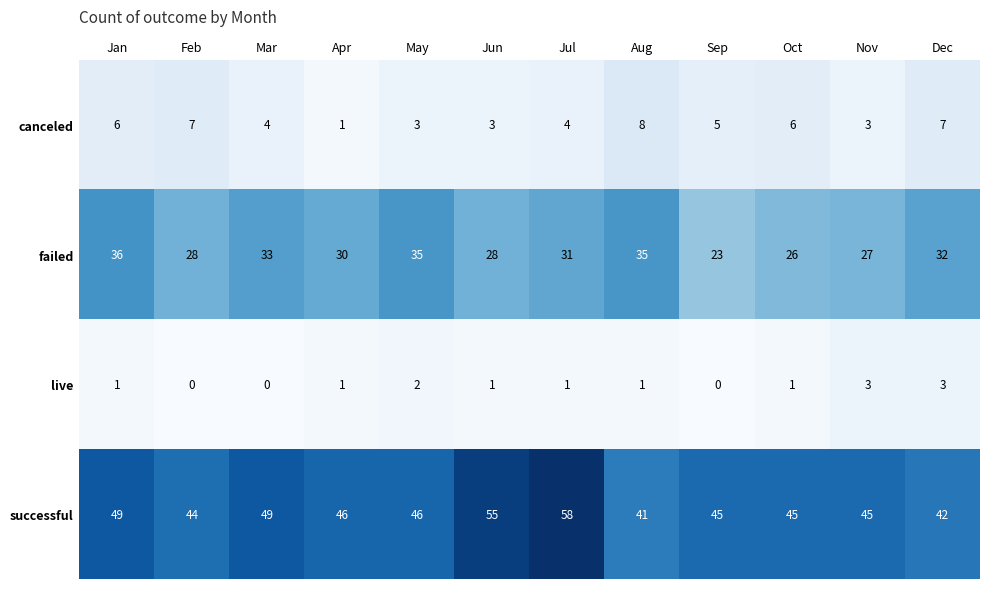

What is the approximate value of canceled at May?

3